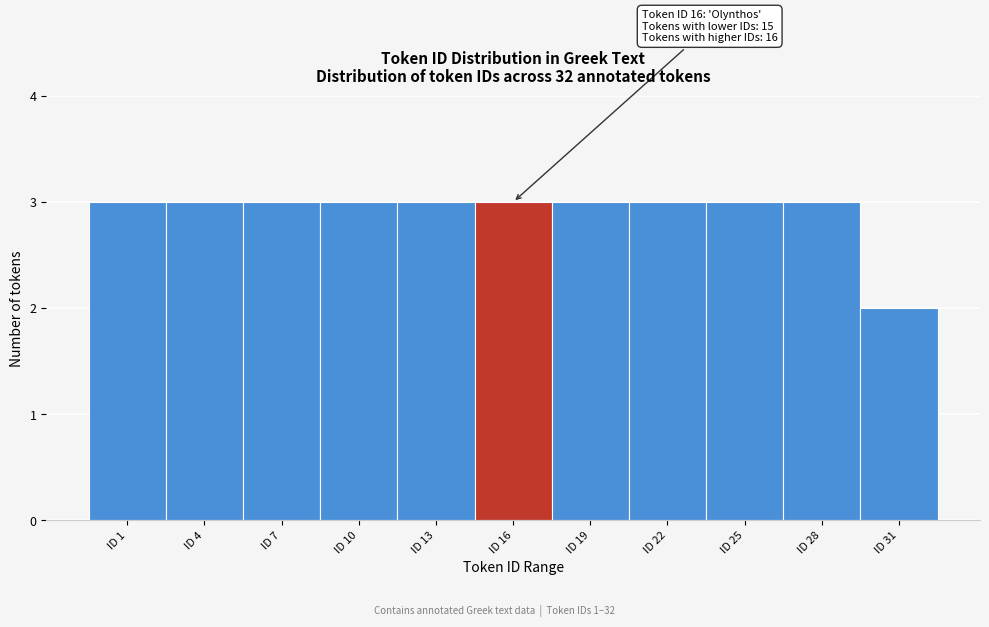

Reading left to right, transcribe all the data shown in this chart.

3	3	3	3	3	3	3	3	3	3	2